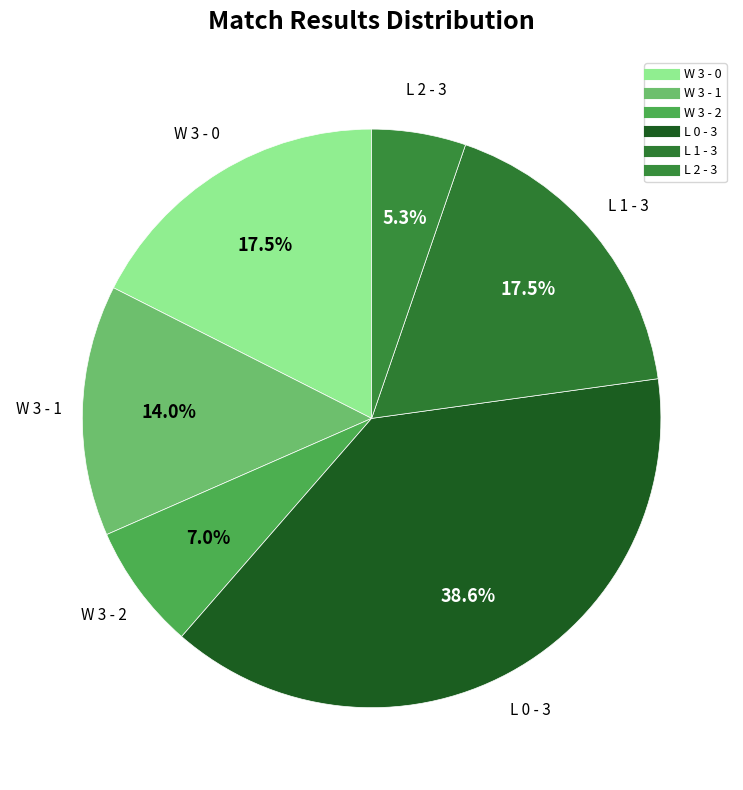

Combined, do W 3 - 1 and W 3 - 2 account for over 50%?

No